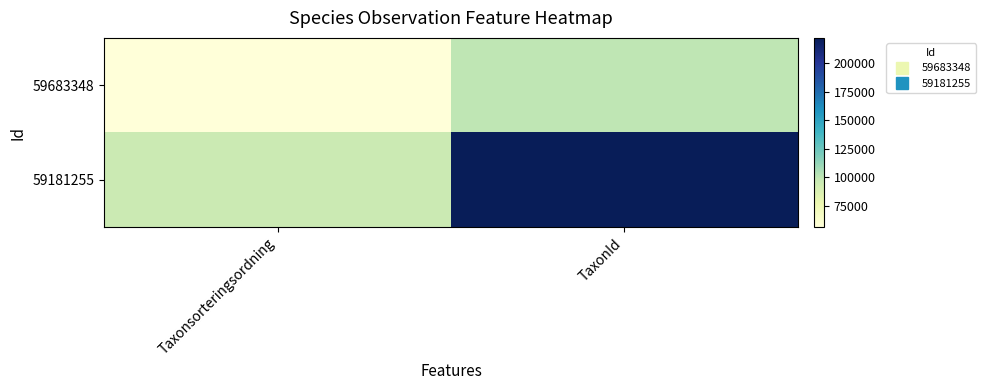

Reading left to right, list all the values displayed in this chart.

59683348: Taxonsorteringsordning=56411	TaxonId=100049
59181255: Taxonsorteringsordning=95519	TaxonId=221945